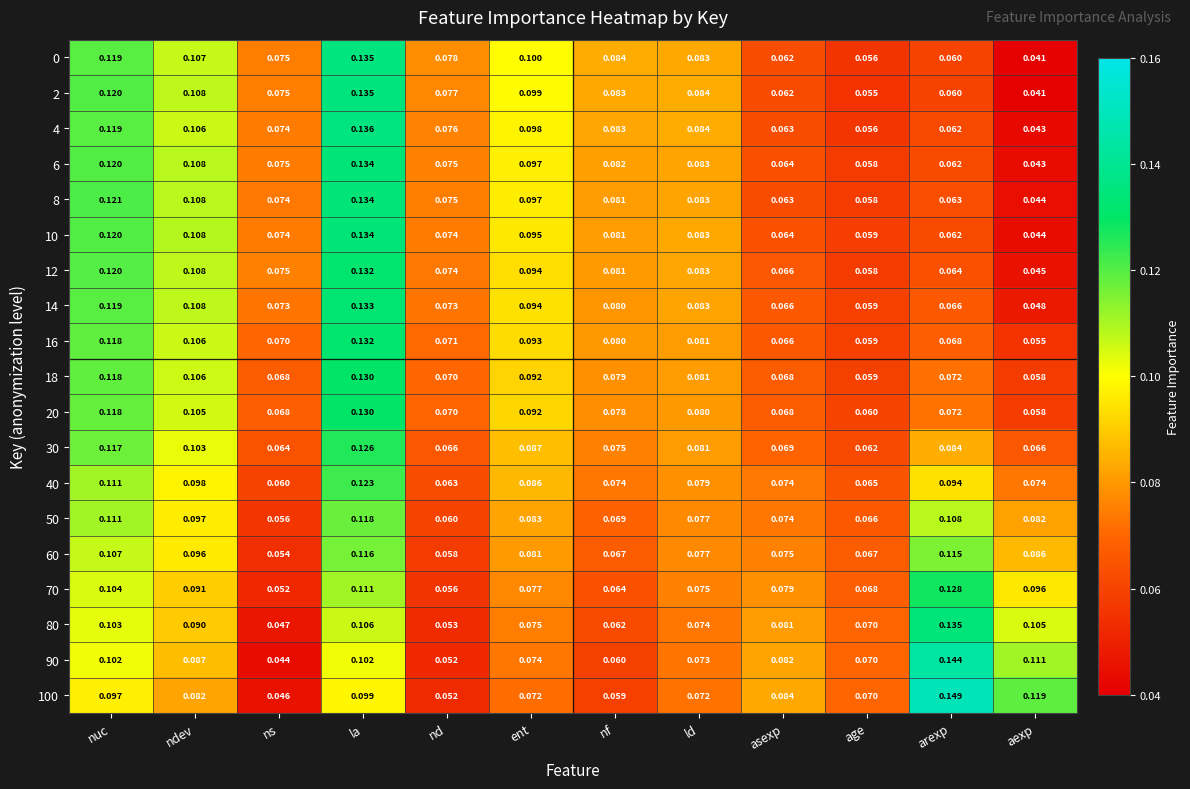

What is the total value across all series at nf?

1.4